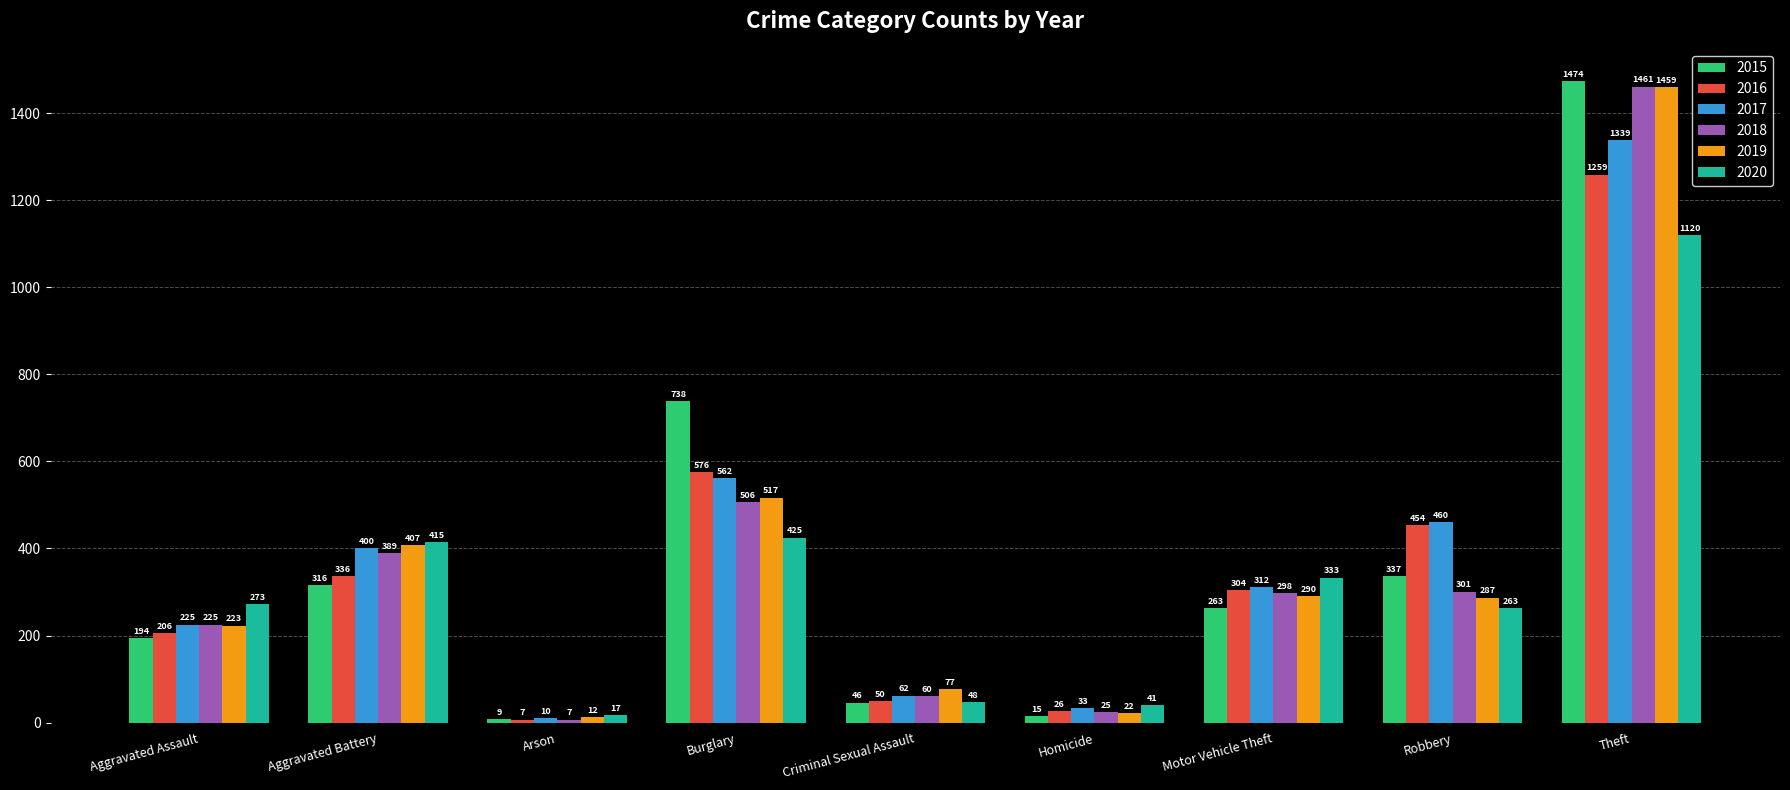

Reading right to left, extract all data points from this chart.

2015: 1474	337	263	15	46	738	9	316	194
2016: 1259	454	304	26	50	576	7	336	206
2017: 1339	460	312	33	62	562	10	400	225
2018: 1461	301	298	25	60	506	7	389	225
2019: 1459	287	290	22	77	517	12	407	223
2020: 1120	263	333	41	48	425	17	415	273